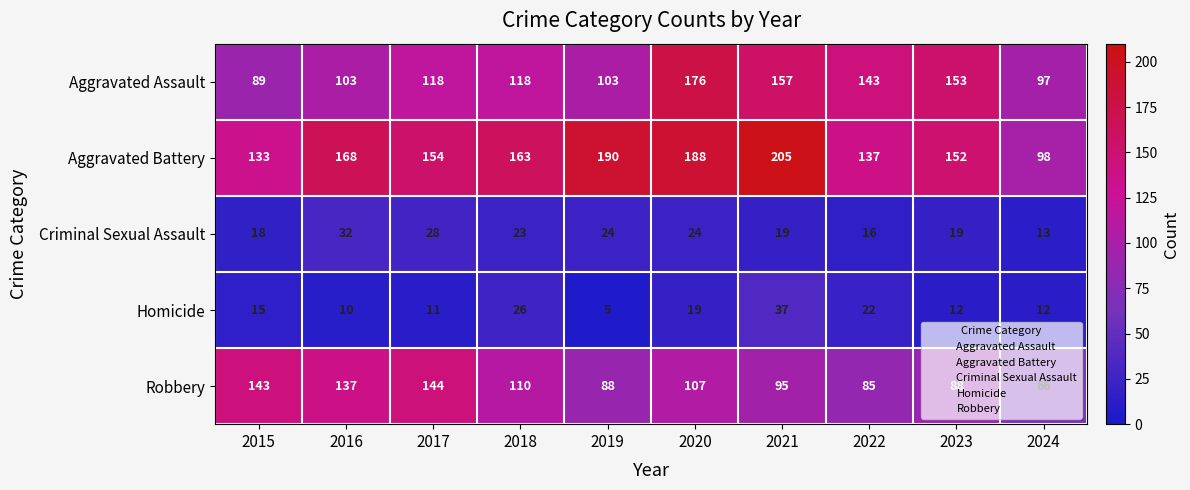

At which label is Aggravated Battery closest to 151?

2023